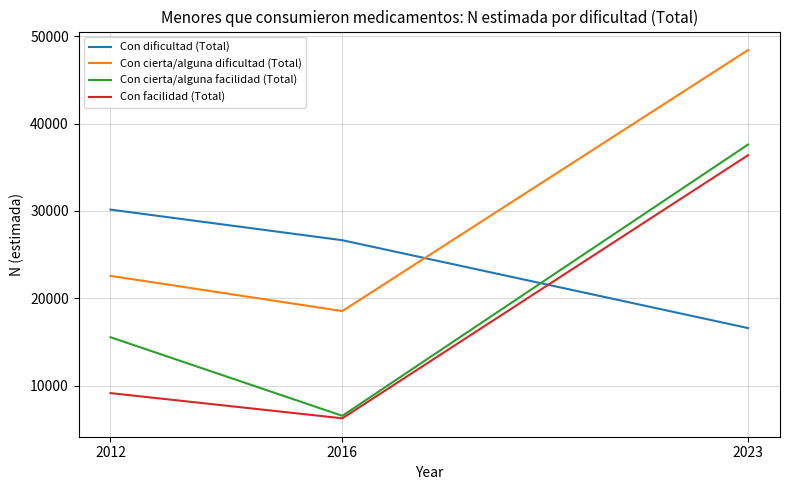

At which label is Con dificultad (Total) closest to 23365?

2016